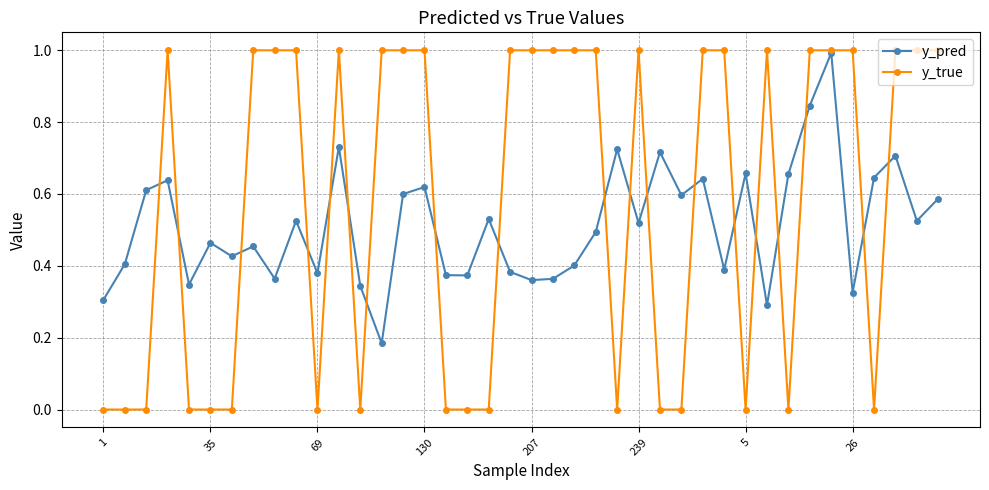

Rank the series by their average value, from highest to lowest.

y_true, y_pred